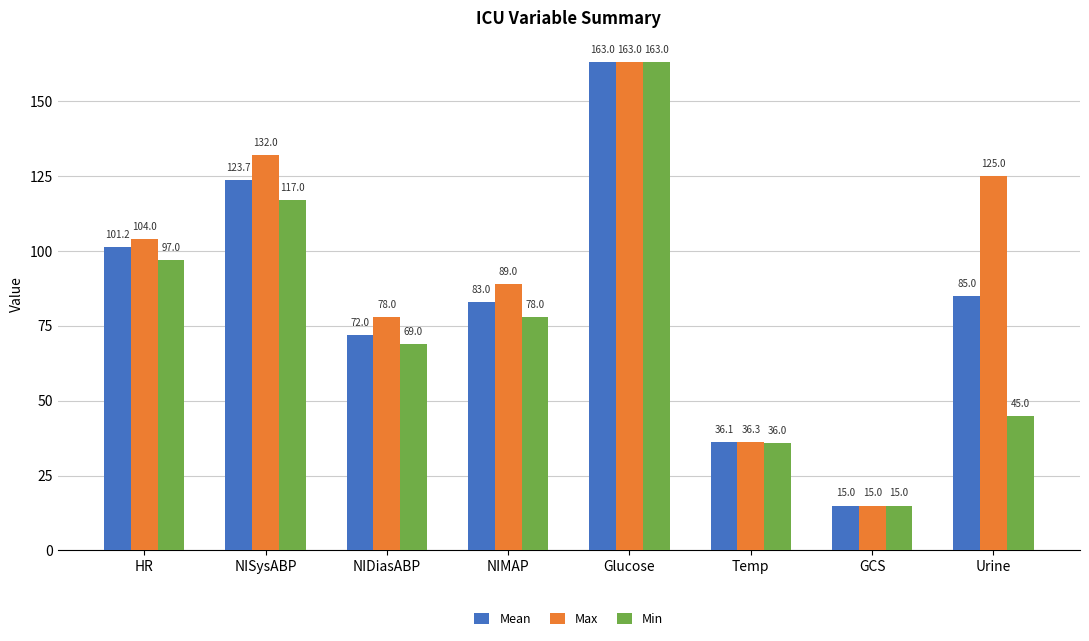

At how many categories does at least one series exceed 121?

3